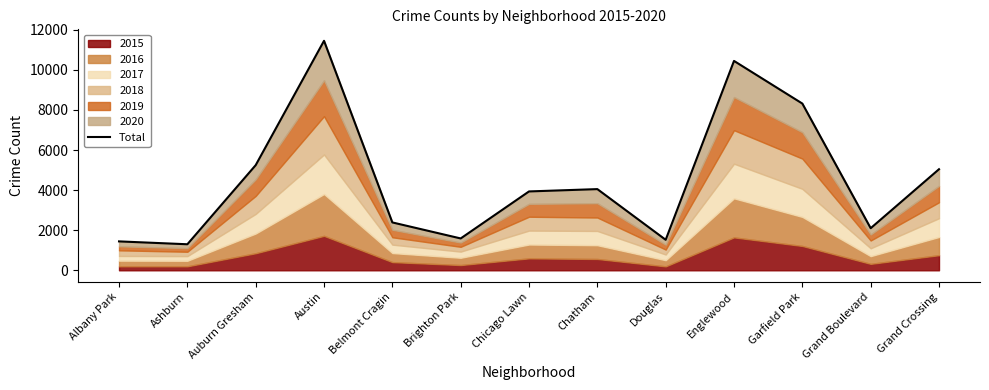

True or false: the data has more than 1 interior local peaks.

True